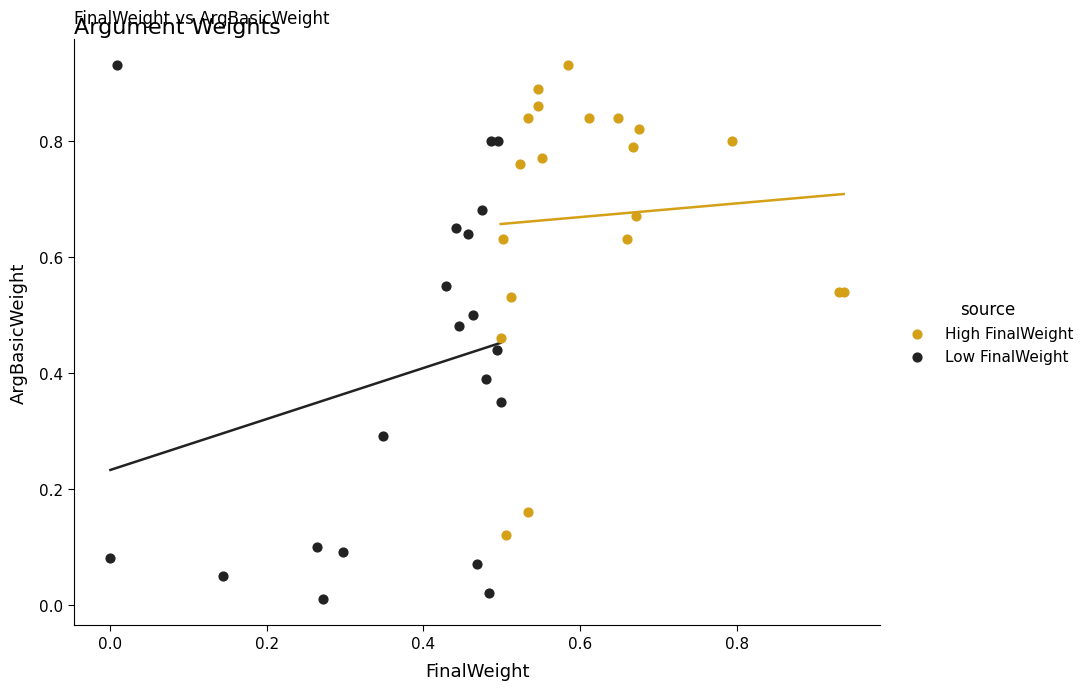

Which series has the largest Y range (max minus min)?

Low FinalWeight